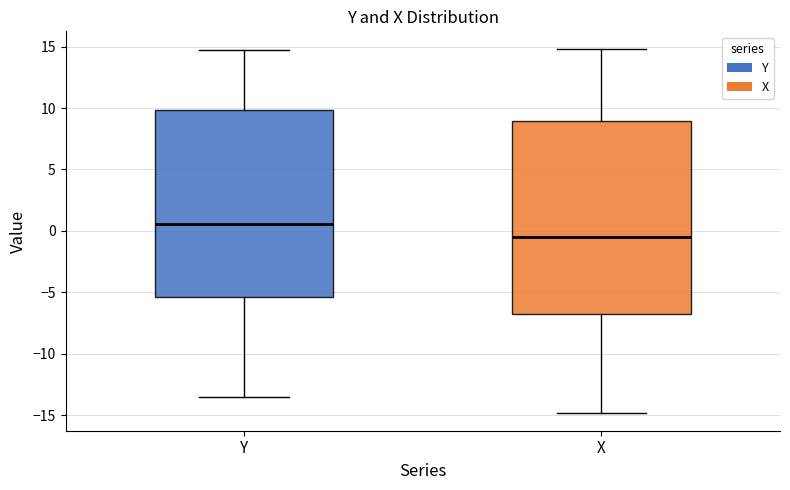

Reading left to right, transcribe this box plot: for each box, give where its median line is, the range the box spans, and where its two whiskers end, as read against the y-axis. The values are not printed on the chart, so give them approximately, as read against the axis.

Y: median 0.5, box -5.5 to 10.0, whiskers -13.5 to 14.5
X: median -0.5, box -6.5 to 9.0, whiskers -15.0 to 15.0